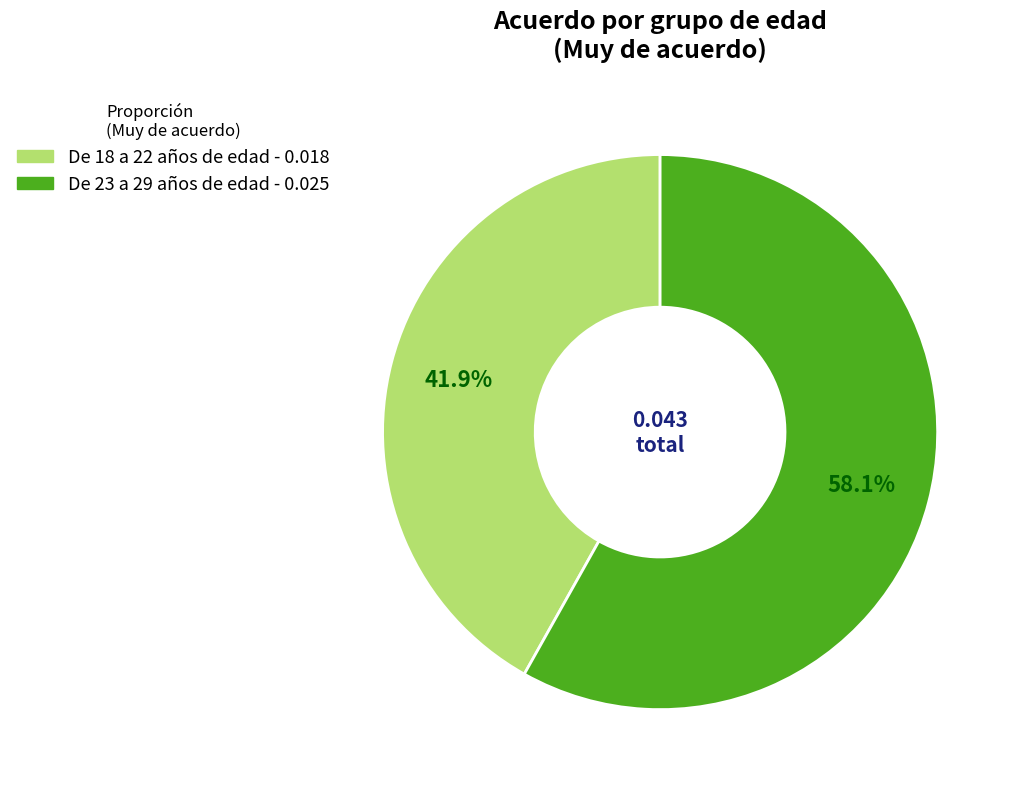

To the nearest percent, what is the difference between the largest and smallest slice percentages?

16%